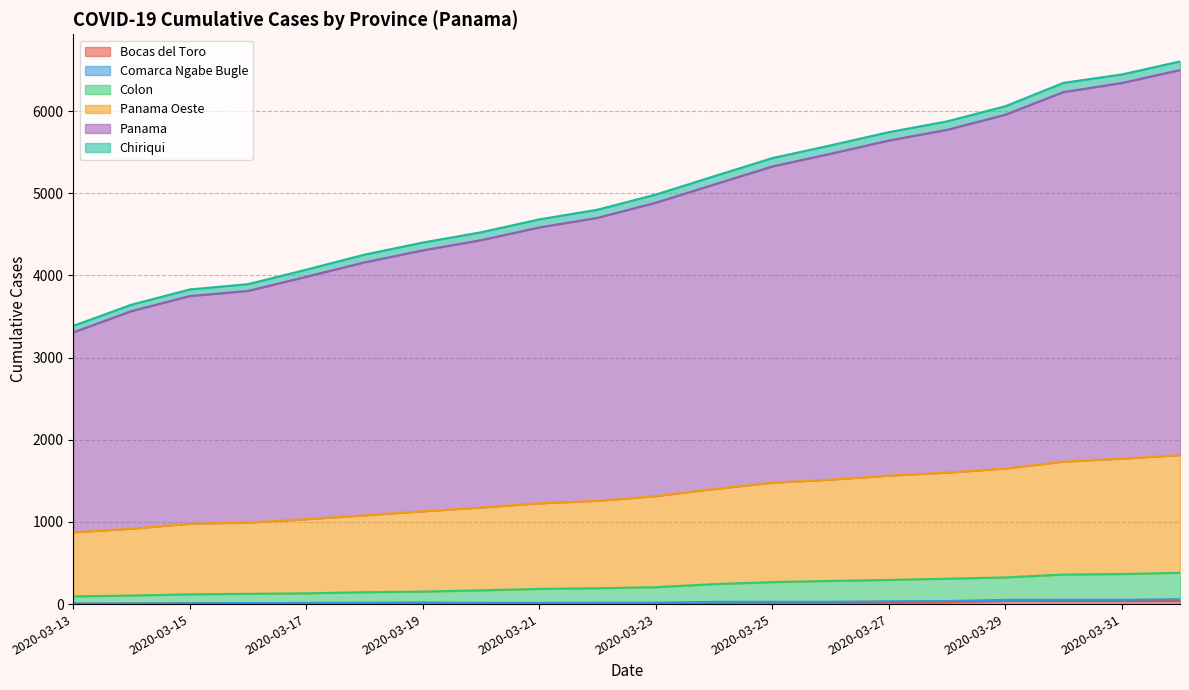

Does the chart have visible grid lines?

Yes